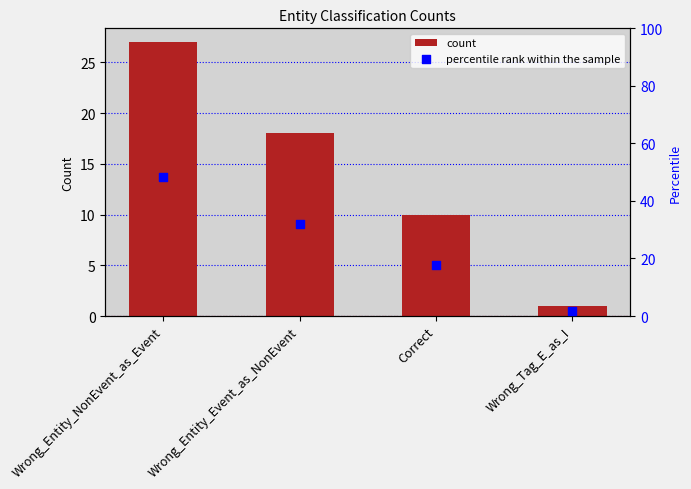

What are all the series names shown in the legend?

count, percentile rank within the sample